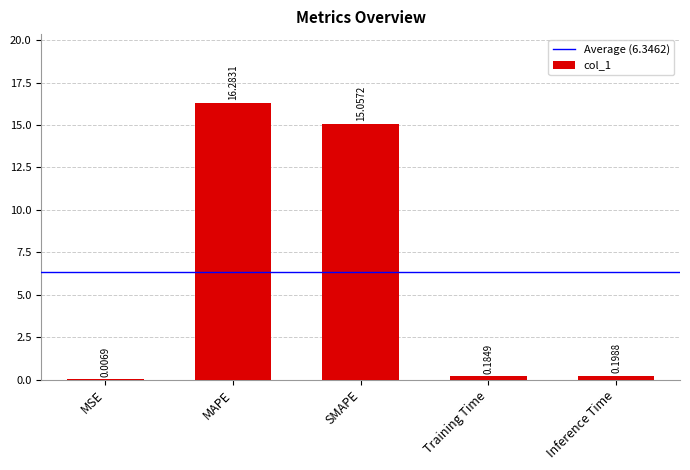

What is the sum of the values at Inference Time and Training Time?

0.4